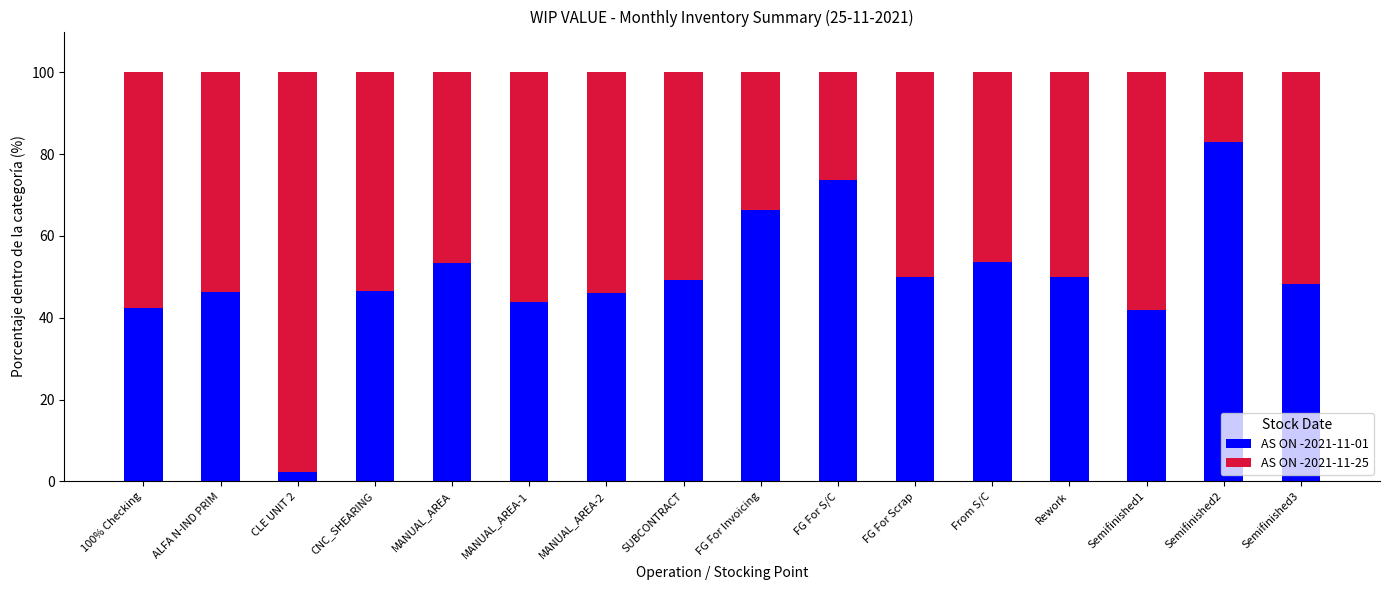

What is the total value across all series at FG For Invoicing?

100.0